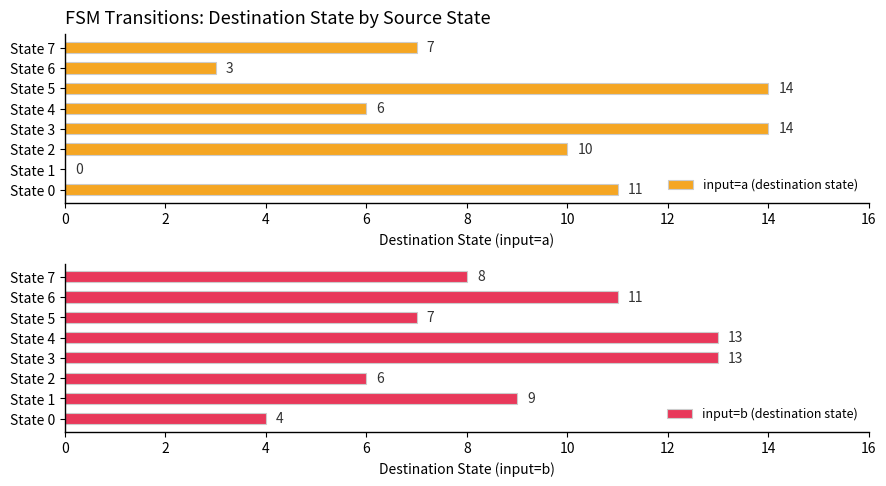

True or false: input=b (destination state) has a value of 9 at State 1.

True